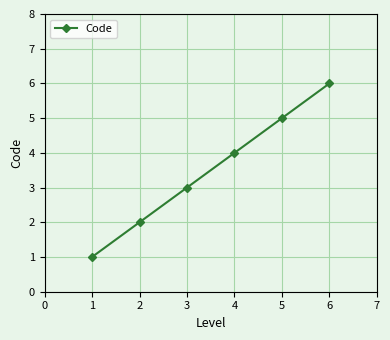

How many categories are shown in the chart?

6